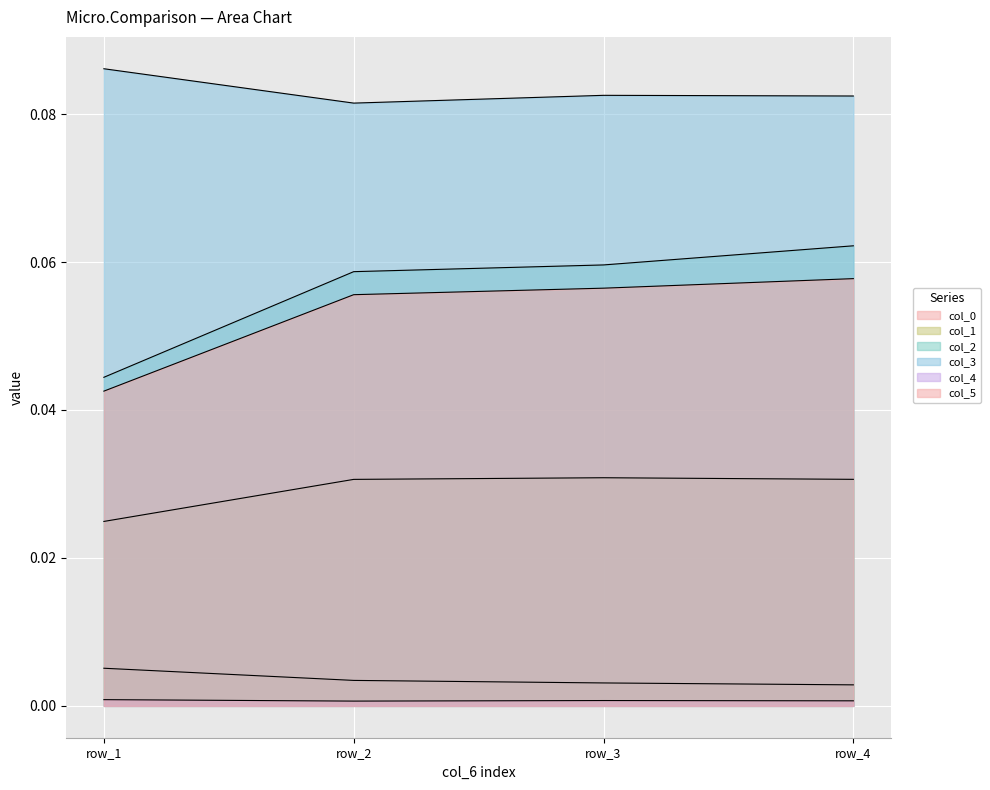

List the labels in order of col_5 value, largest first.

row_4, row_3, row_2, row_1